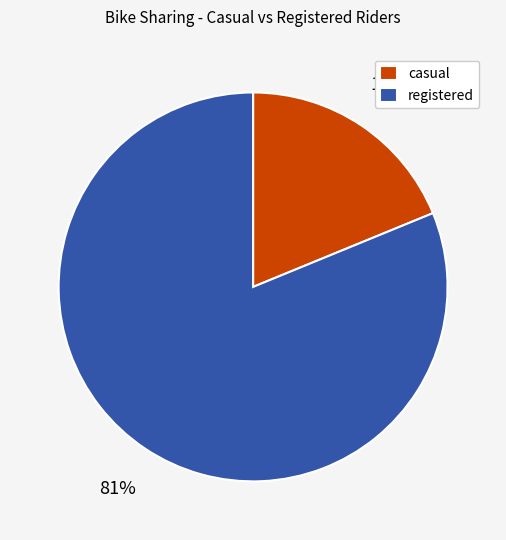

Rank the categories by value from highest to lowest.

registered, casual